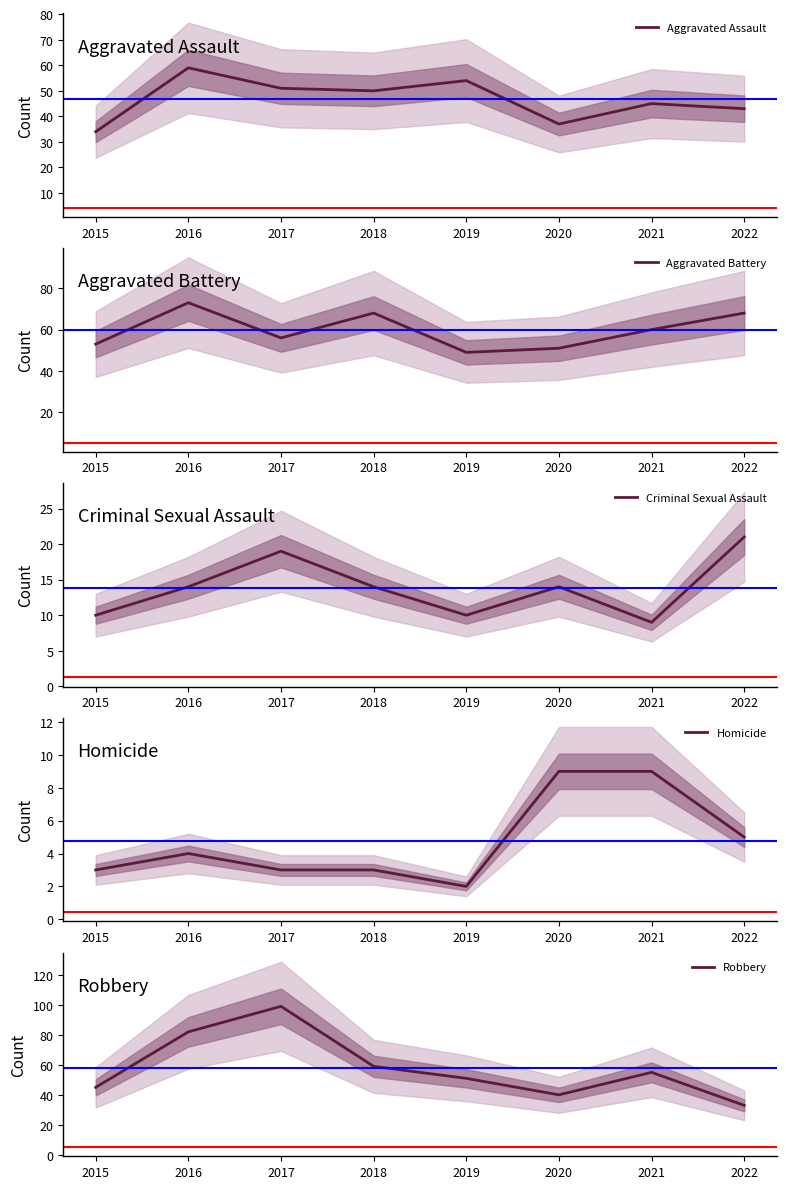

The Homicide series shows 1 at 2015. True or false?

False